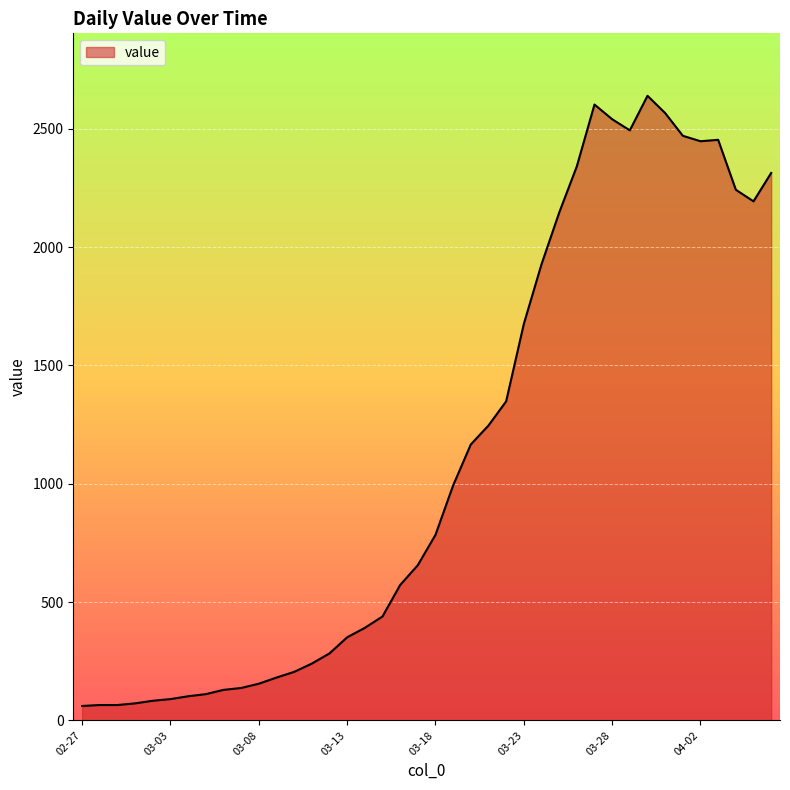

What is the maximum value shown in the chart?

2639